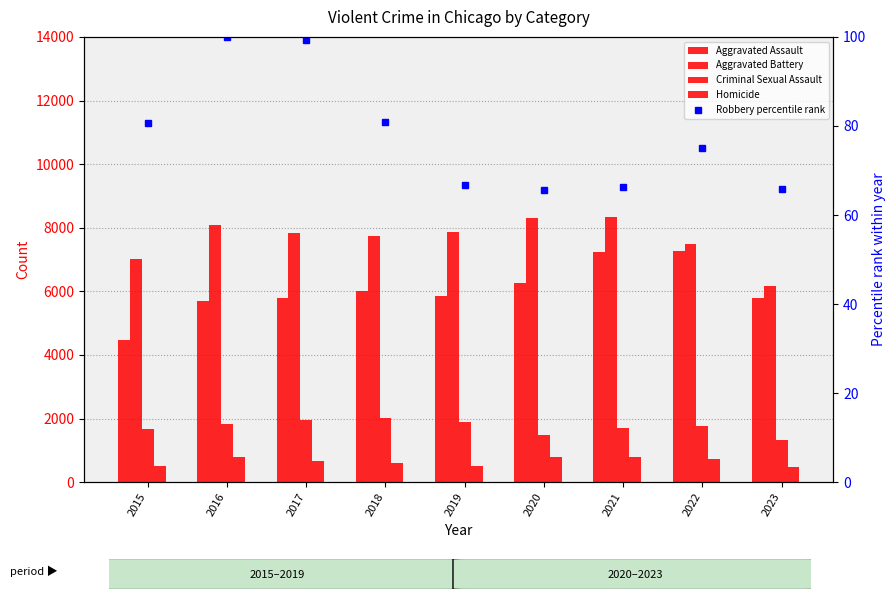

Reading left to right, what are all the values shown in this chart?

Aggravated Assault: 2015=4480.0	2016=5712.0	2017=5793.0	2018=6001.0	2019=5841.0	2020=6263.0	2021=7242.0	2022=7280.0	2023=5781.0
Aggravated Battery: 2015=7018.0	2016=8086.0	2017=7845.0	2018=7735.0	2019=7857.0	2020=8320.0	2021=8347.0	2022=7494.0	2023=6166.0
Criminal Sexual Assault: 2015=1683.0	2016=1835.0	2017=1962.0	2018=2008.0	2019=1900.0	2020=1472.0	2021=1703.0	2022=1773.0	2023=1337.0
Homicide: 2015=496.0	2016=786.0	2017=672.0	2018=589.0	2019=498.0	2020=787.0	2021=804.0	2022=719.0	2023=472.0
Robbery percentile rank: 2015=80.6	2016=100.0	2017=99.3	2018=80.9	2019=66.8	2020=65.7	2021=66.2	2022=74.9	2023=65.9